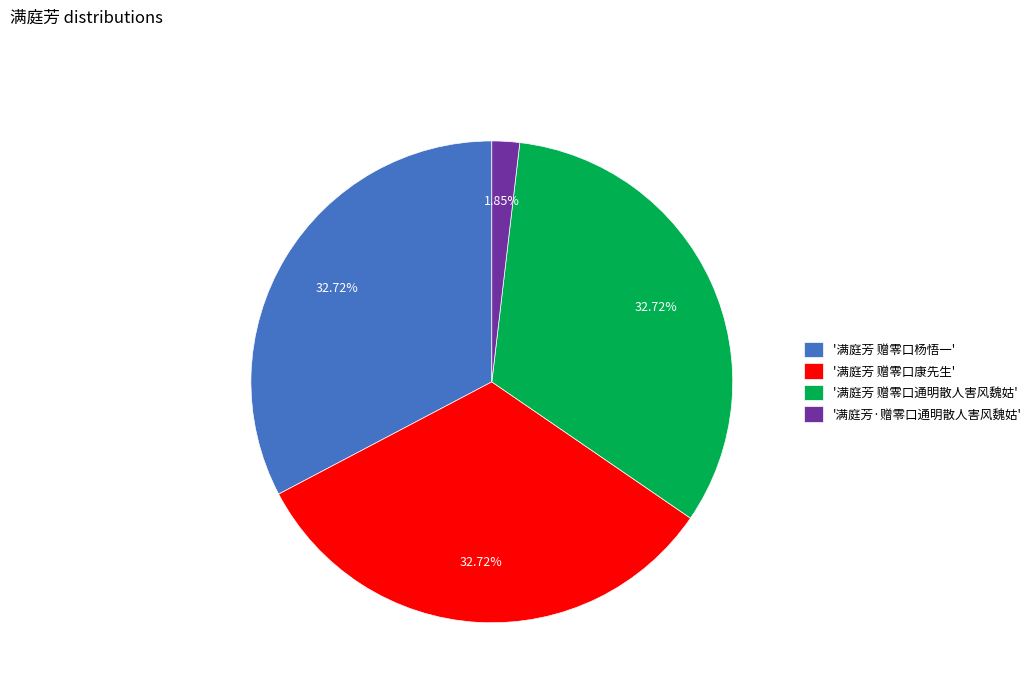

Does '满庭芳·赠零口通明散人害风魏姑' represent more than half of the total?

No